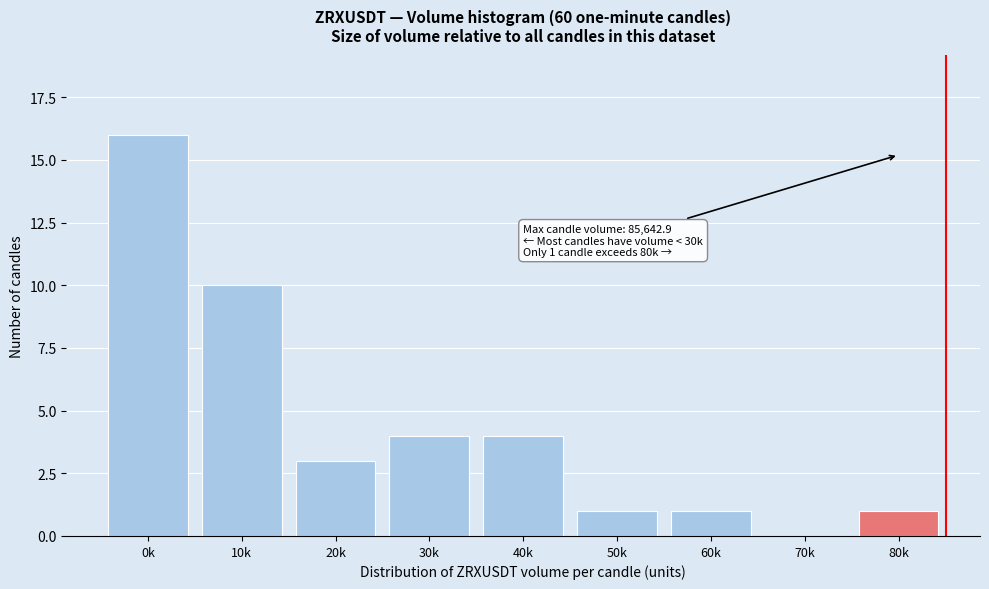

Reading right to left, what are all the values shown in this chart?

80k=1	70k=0	60k=1	50k=1	40k=4	30k=4	20k=3	10k=10	0k=16